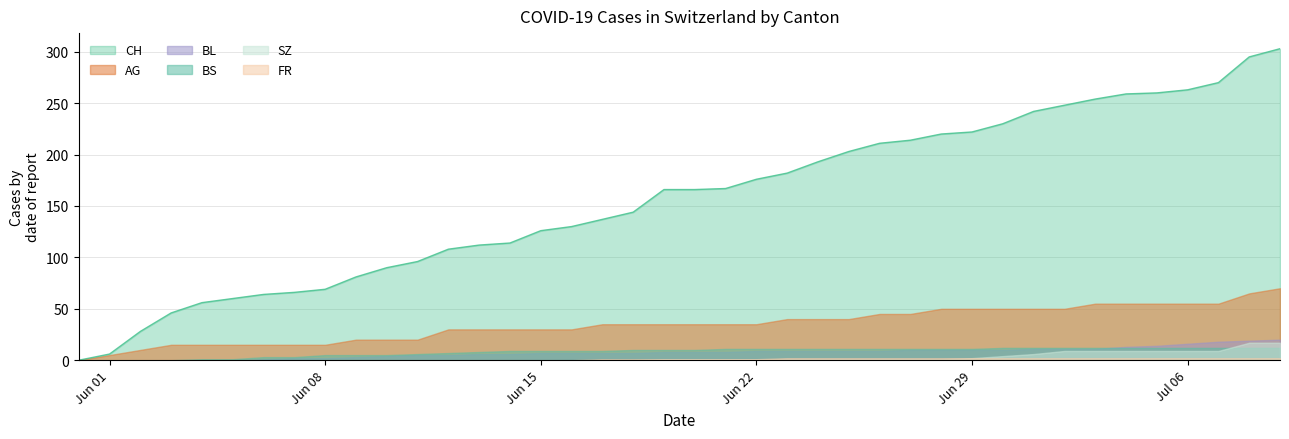

What is the difference between the second highest and second lowest values in the BS series?

12